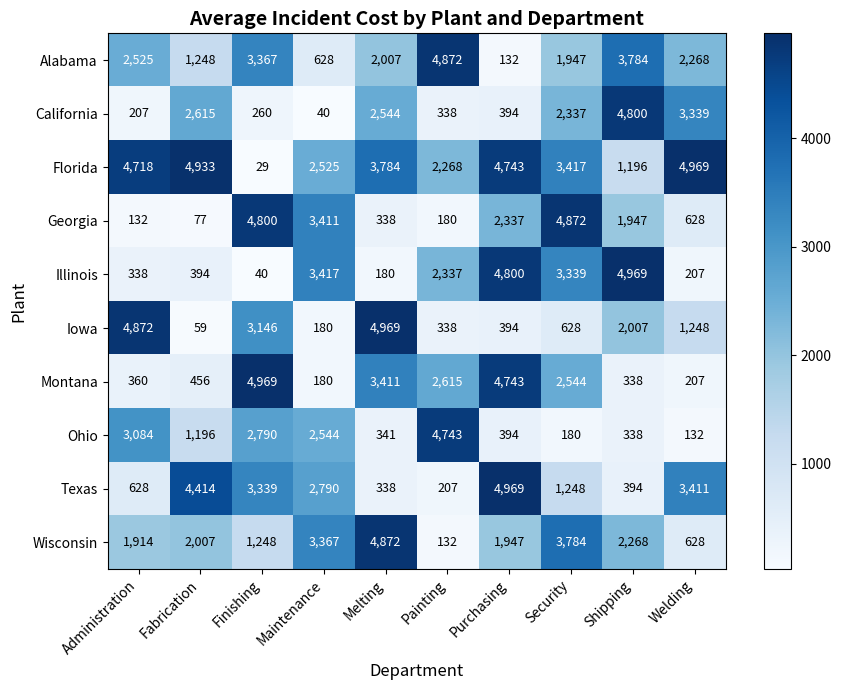

What is the difference between the highest and lowest values at Maintenance?

3377